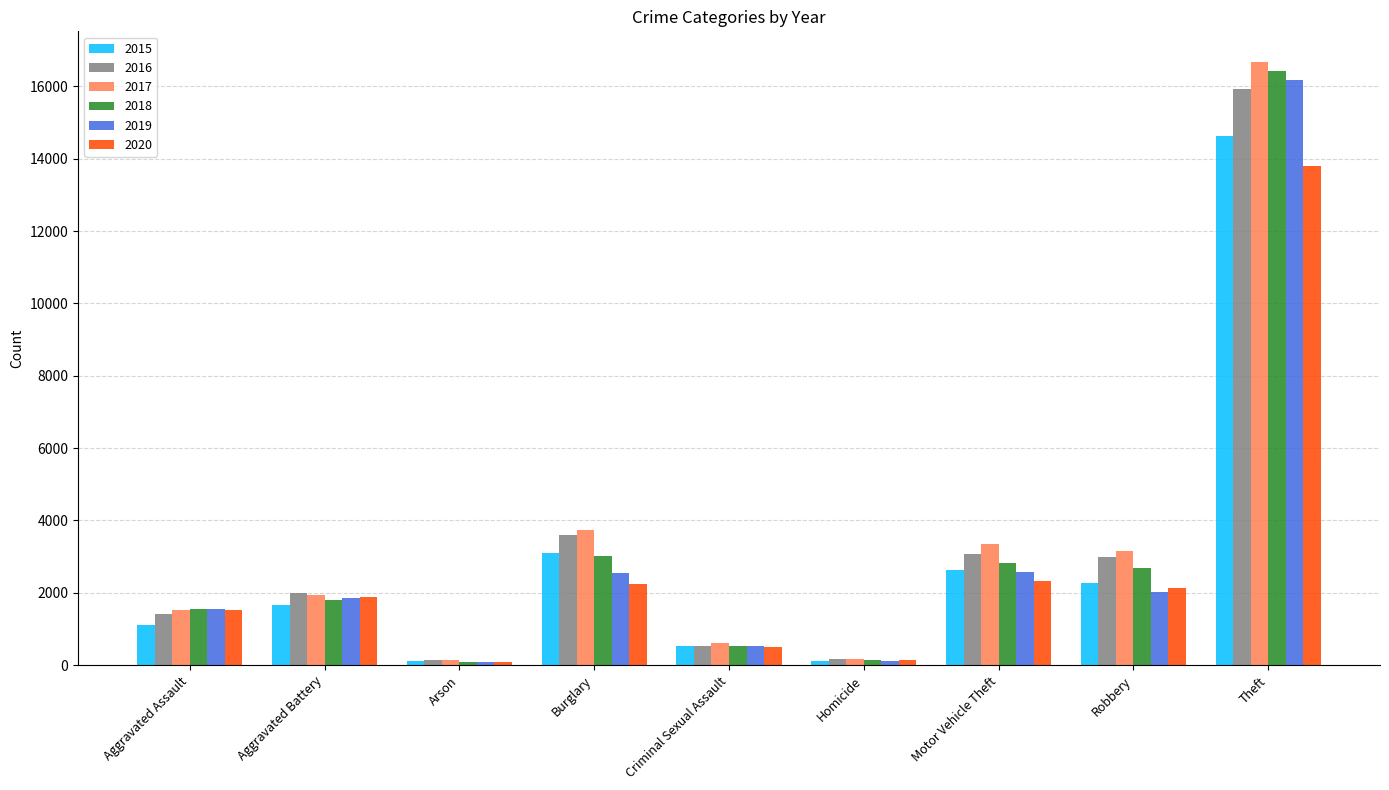

What is the difference between the second highest and minimum values in the 2016 series?

3467